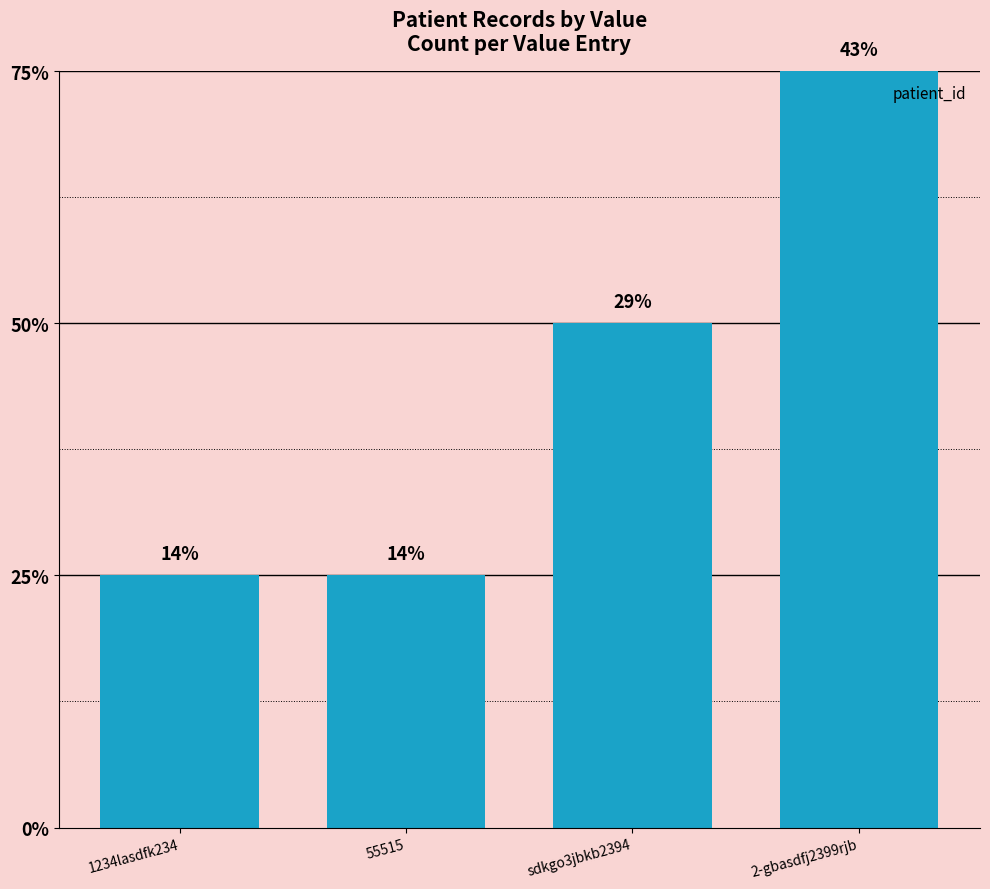

Are the bars horizontal?

No